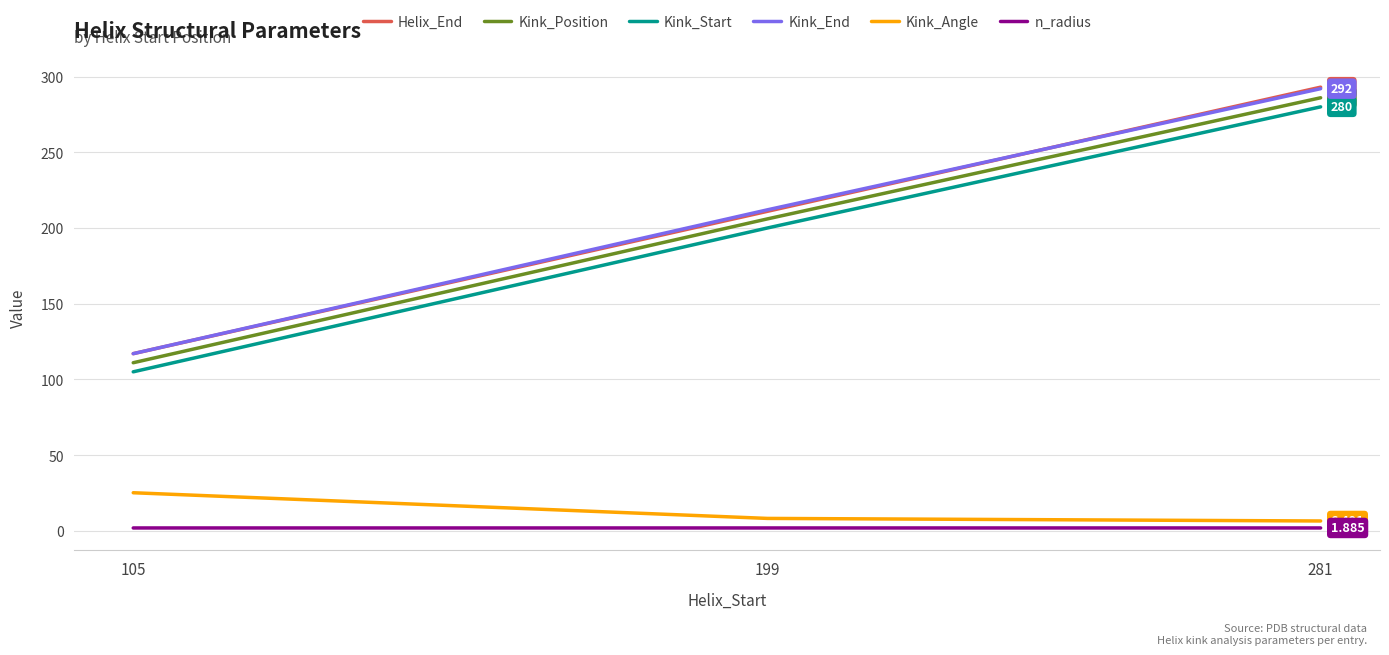

At which category is the sum across all series the highest?

281